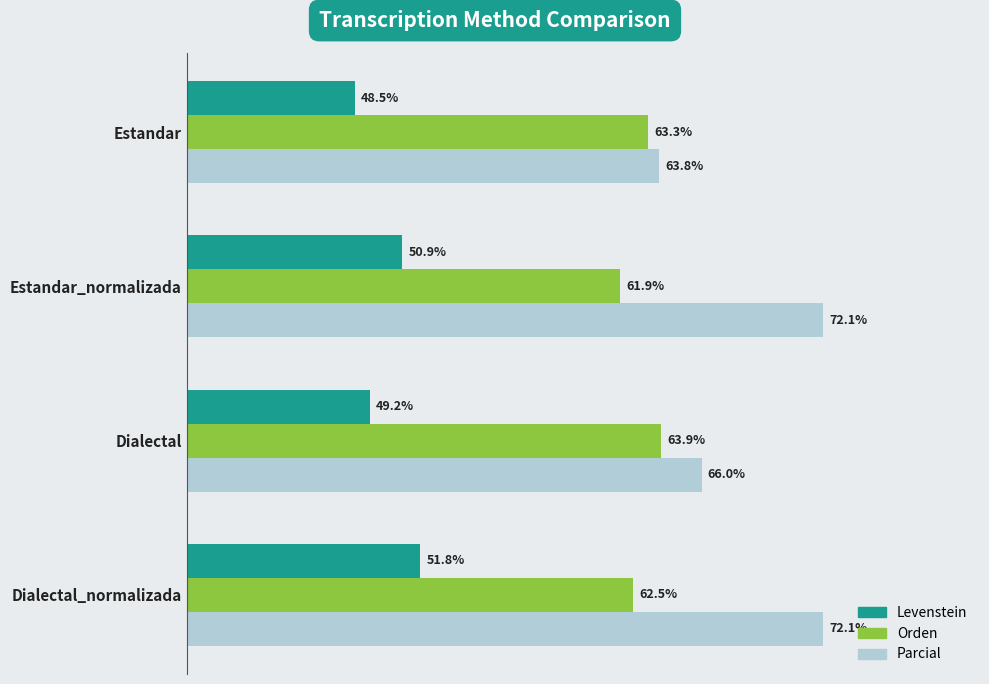

At which label is Orden closest to 62?

Estandar_normalizada